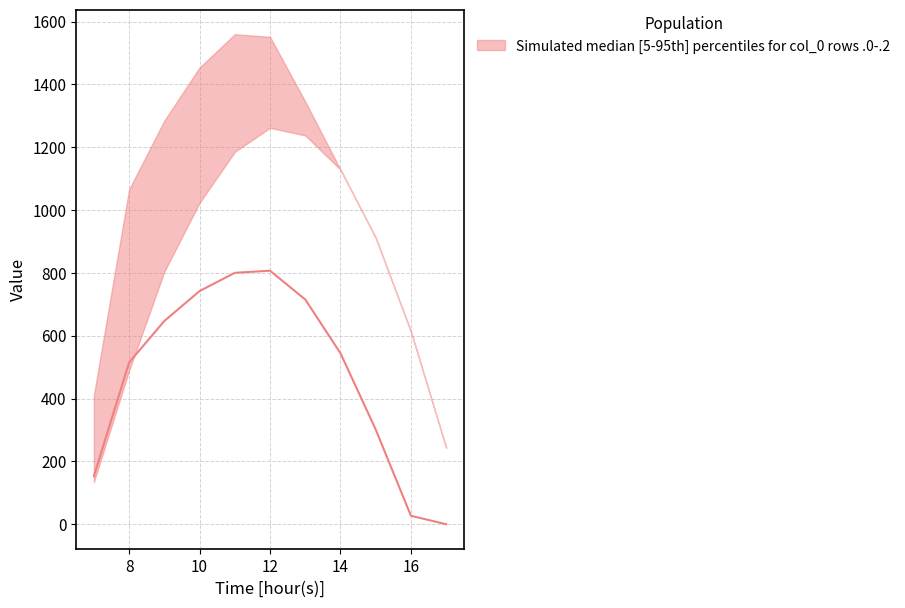

Count the number of categories in the chart.

11